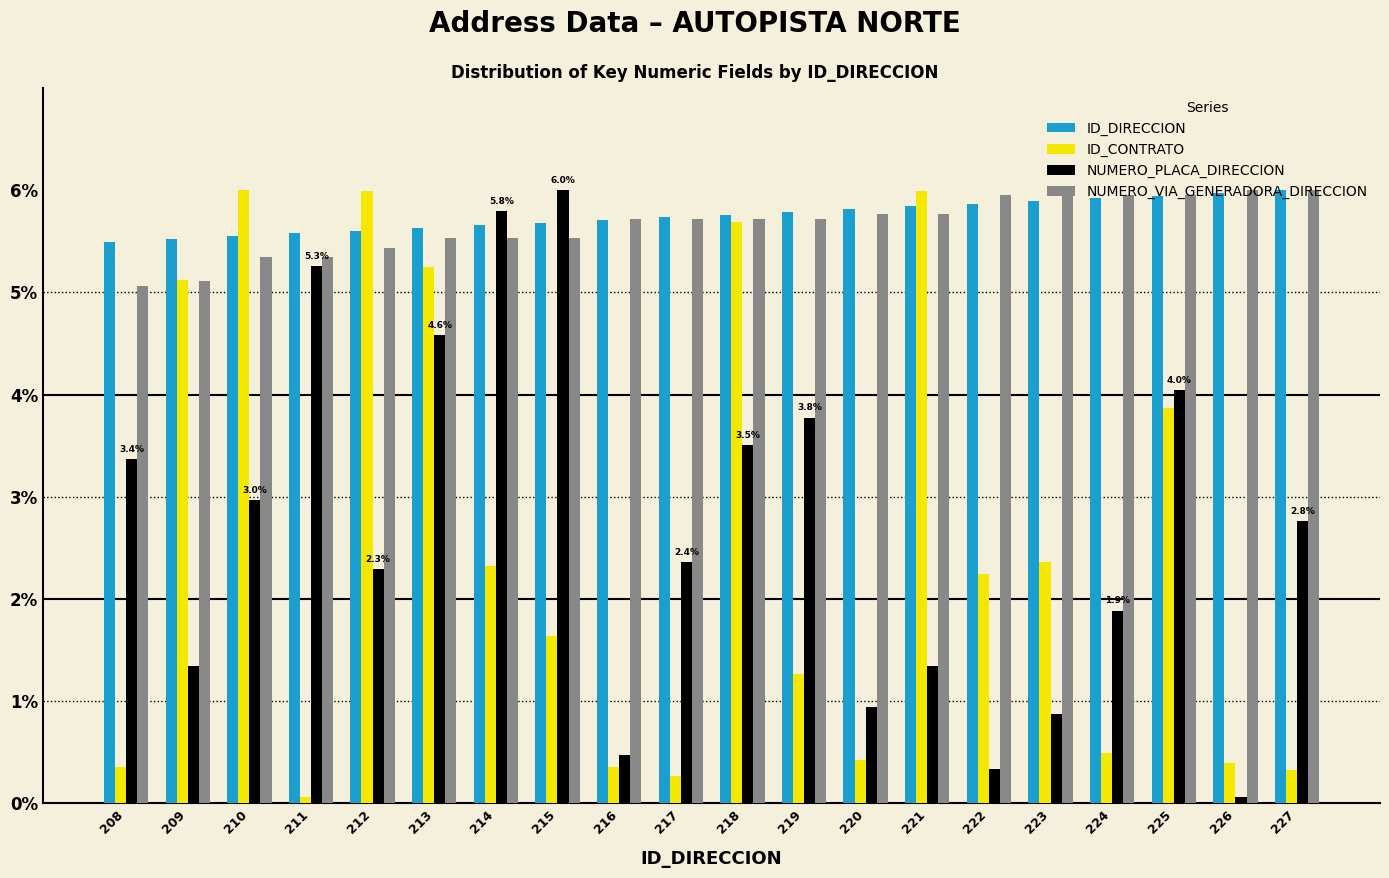

What are all the series names shown in the legend?

ID_DIRECCION, ID_CONTRATO, NUMERO_PLACA_DIRECCION, NUMERO_VIA_GENERADORA_DIRECCION